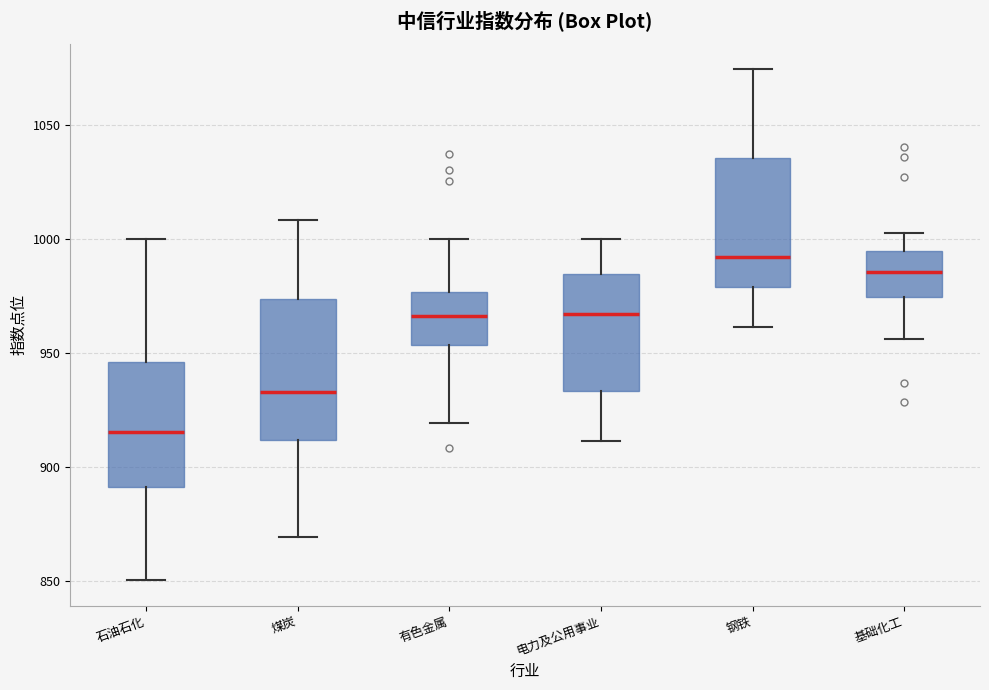

Reading left to right, read every box against the y-axis: the position of its median line, the range the box covers, and the ends of its whiskers. The values are not printed on the chart, so give them approximately, as read against the axis.

石油石化: median 915, box 890 to 945, whiskers 850 to 1000
煤炭: median 935, box 910 to 975, whiskers 870 to 1010
有色金属: median 965, box 955 to 975, whiskers 920 to 1000
电力及公用事业: median 965, box 935 to 985, whiskers 910 to 1000
钢铁: median 990, box 980 to 1035, whiskers 960 to 1075
基础化工: median 985, box 975 to 995, whiskers 955 to 1005